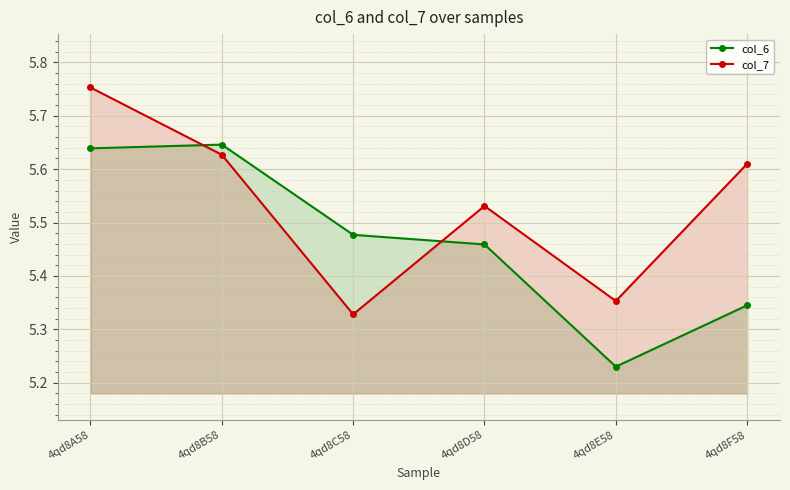

List the series in order of their peak value, highest first.

col_7, col_6